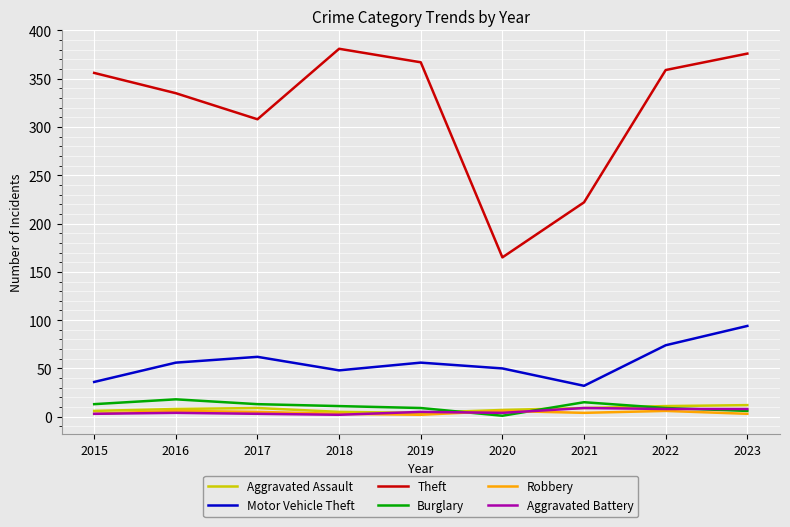

What is the difference between the Motor Vehicle Theft values at 2015 and 2021?

4